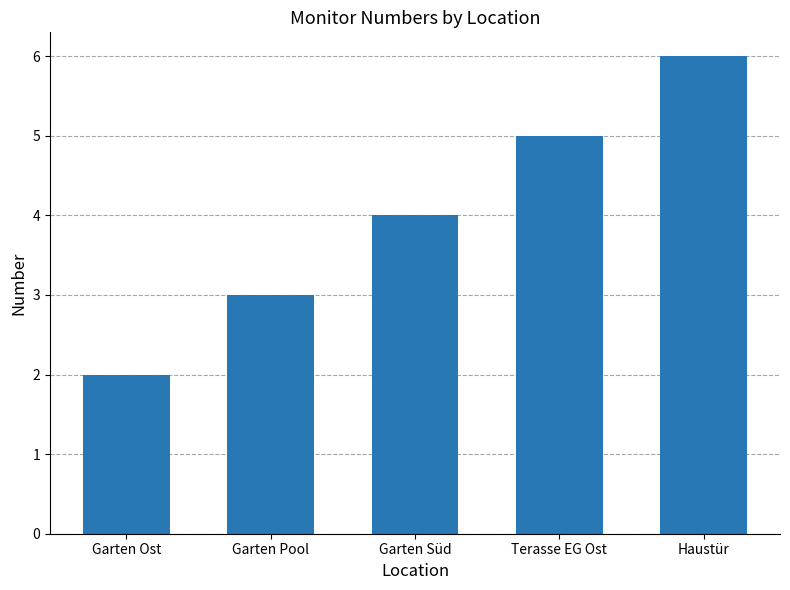

Reading left to right, extract all data points from this chart.

2	3	4	5	6